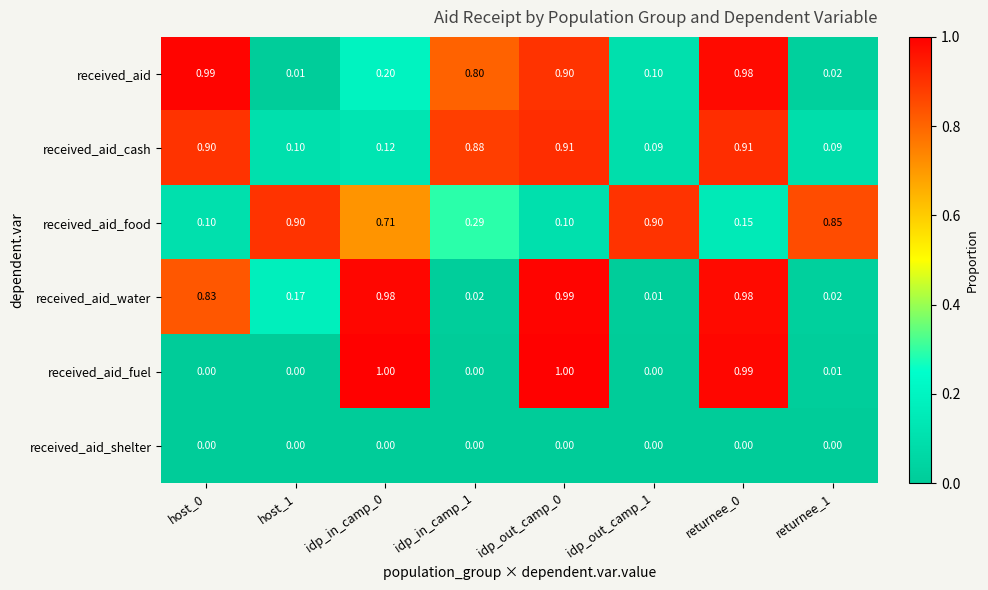

Which series changed the most between idp_in_camp_0 and idp_out_camp_1?

received_aid_fuel